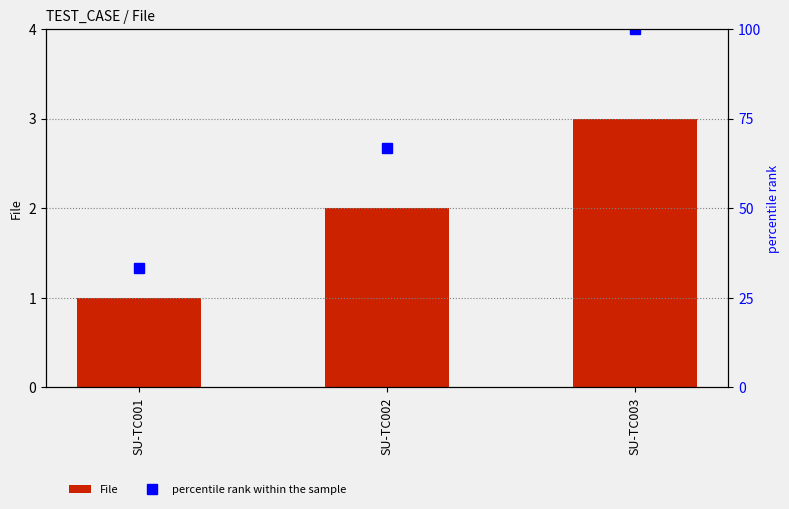

What is the average value of the percentile rank within the sample series?

66.7